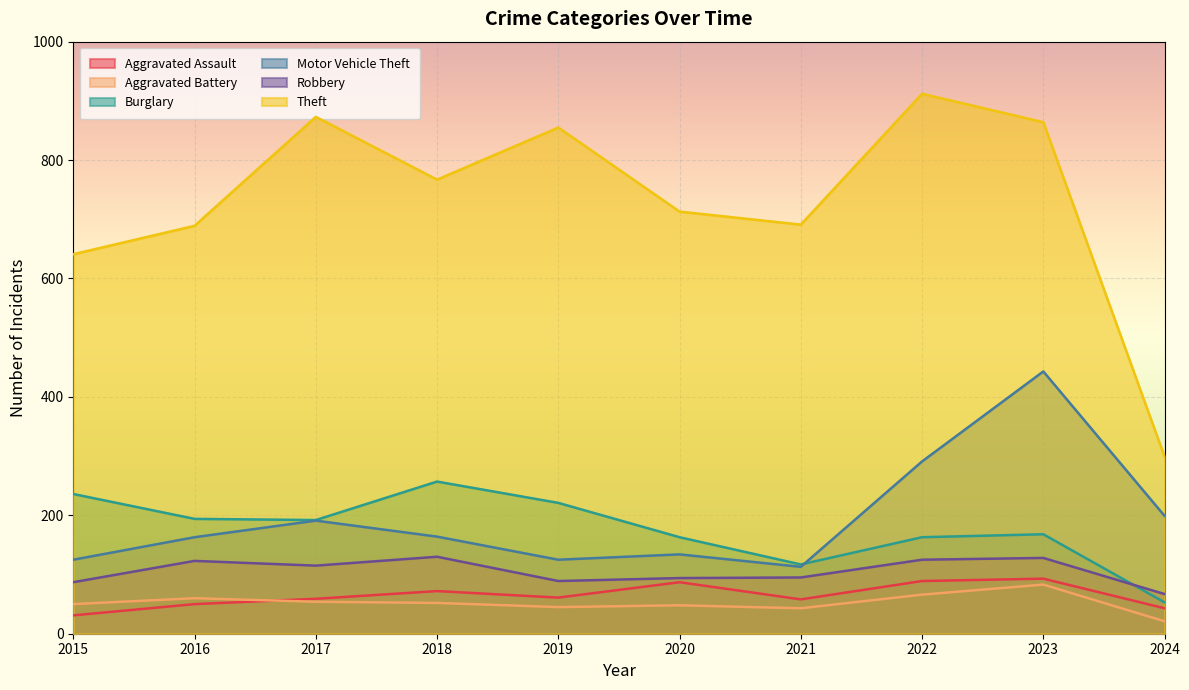

True or false: Motor Vehicle Theft has a value of 199 at 2024.

True